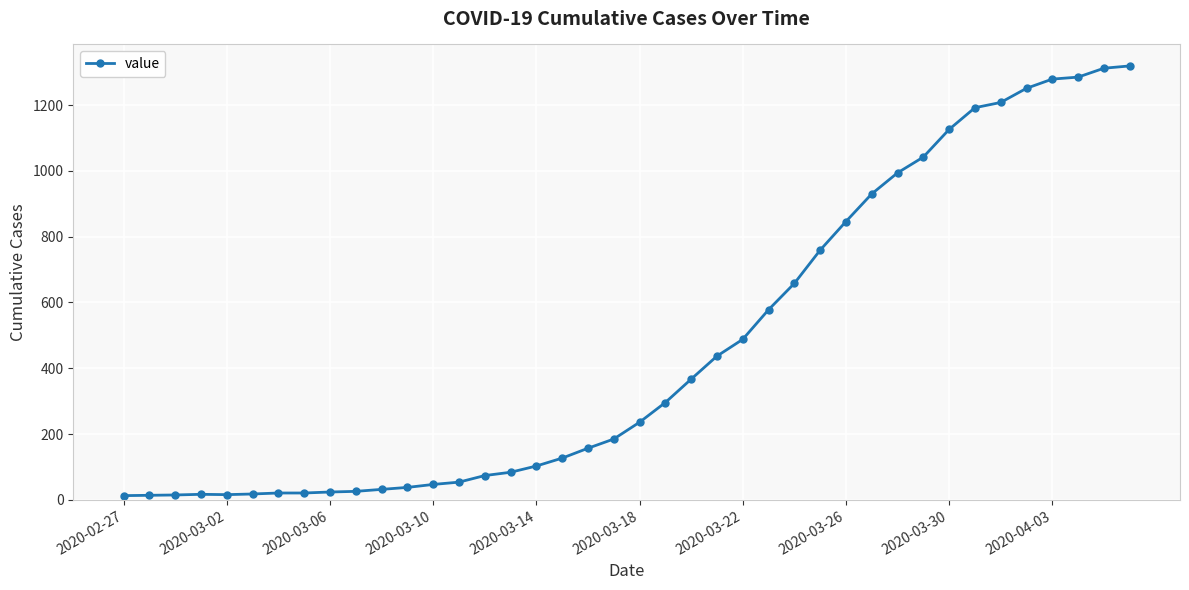

What is the greatest value displayed?

1319